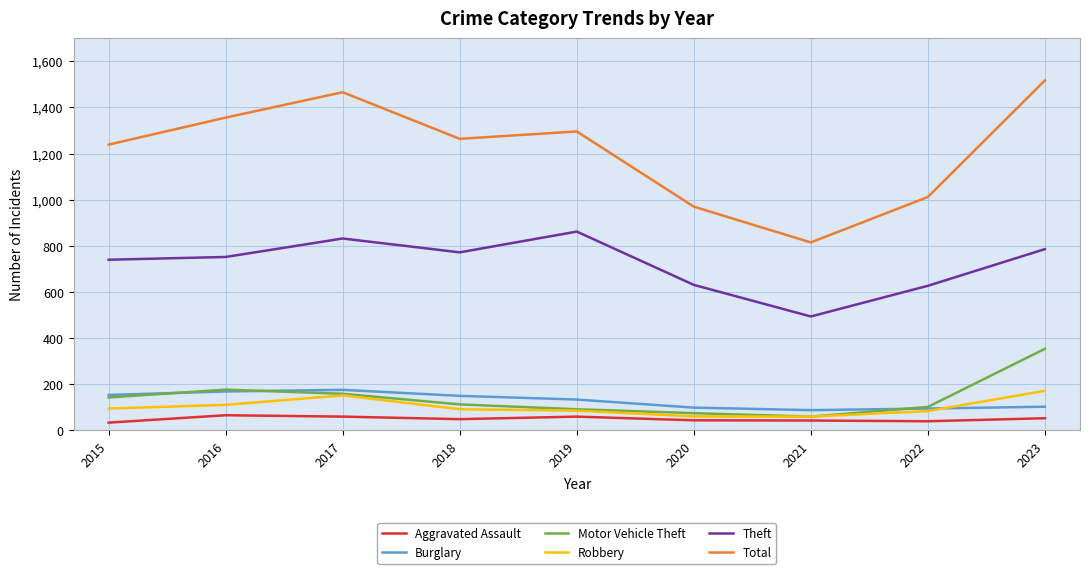

True or false: Robbery and Theft intersect in this chart.

False